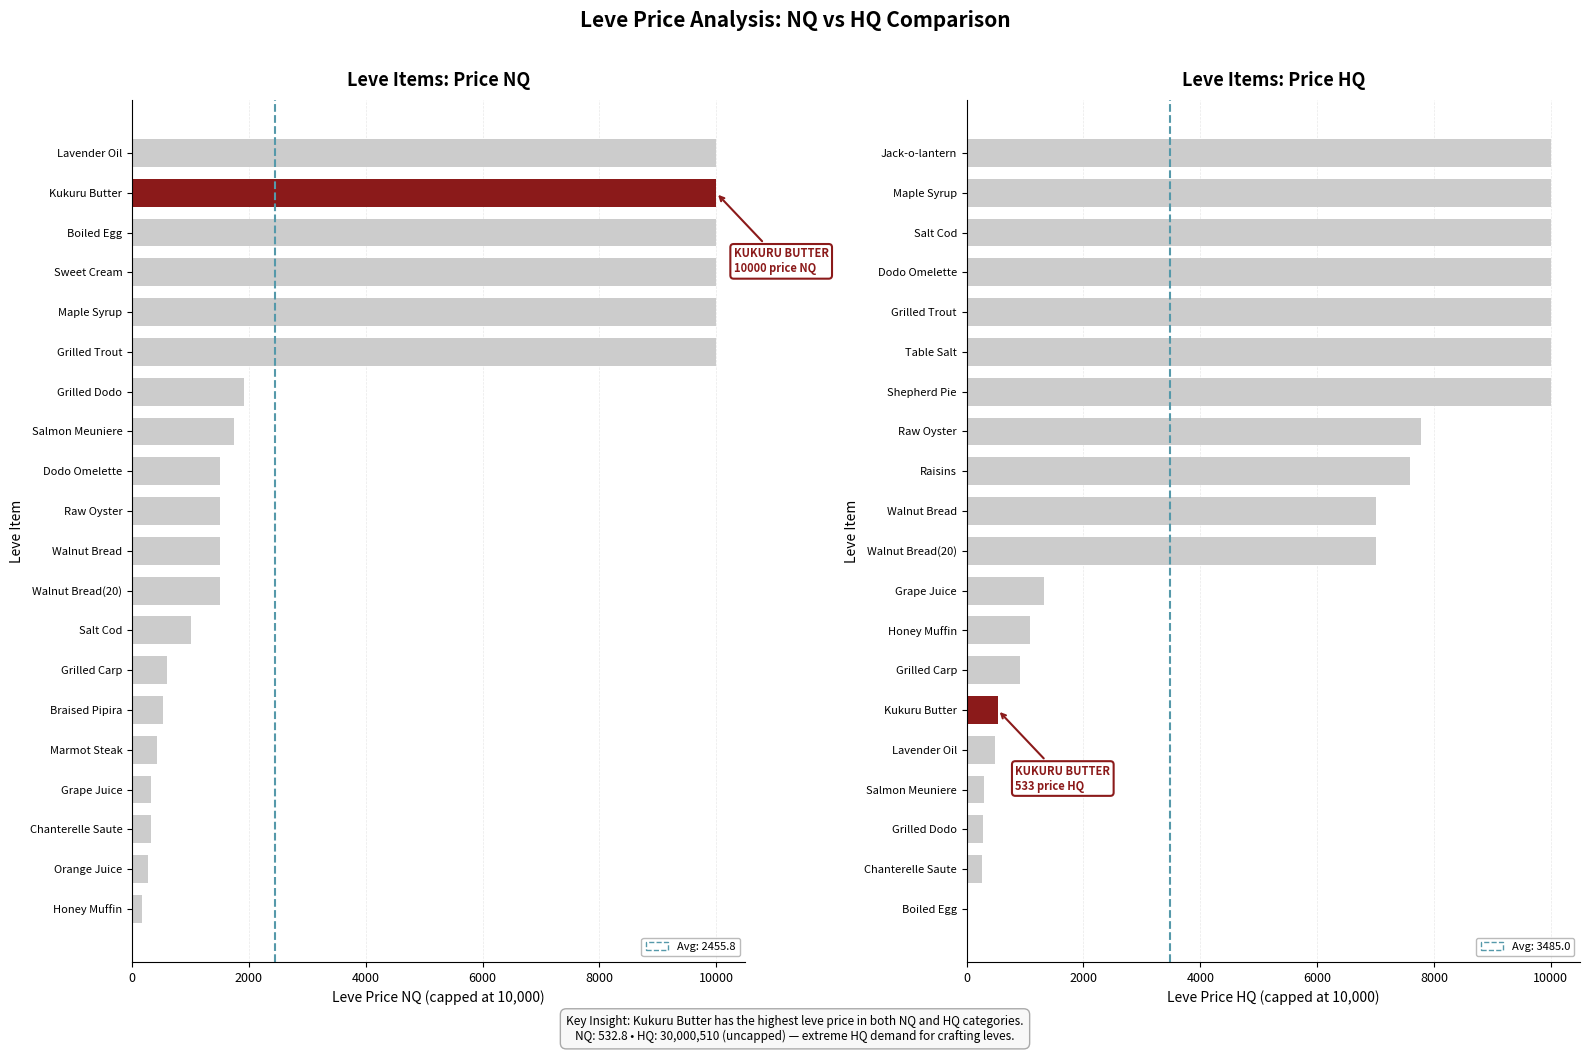

Which series has the largest total across all categories?

LevePriceHQ